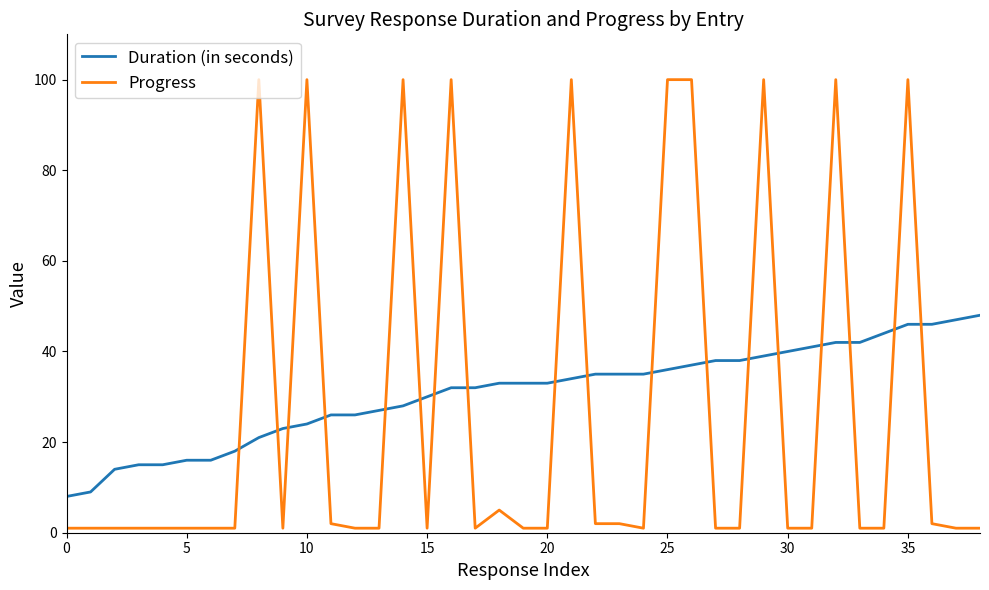

Which series has the widest spread of values?

Progress